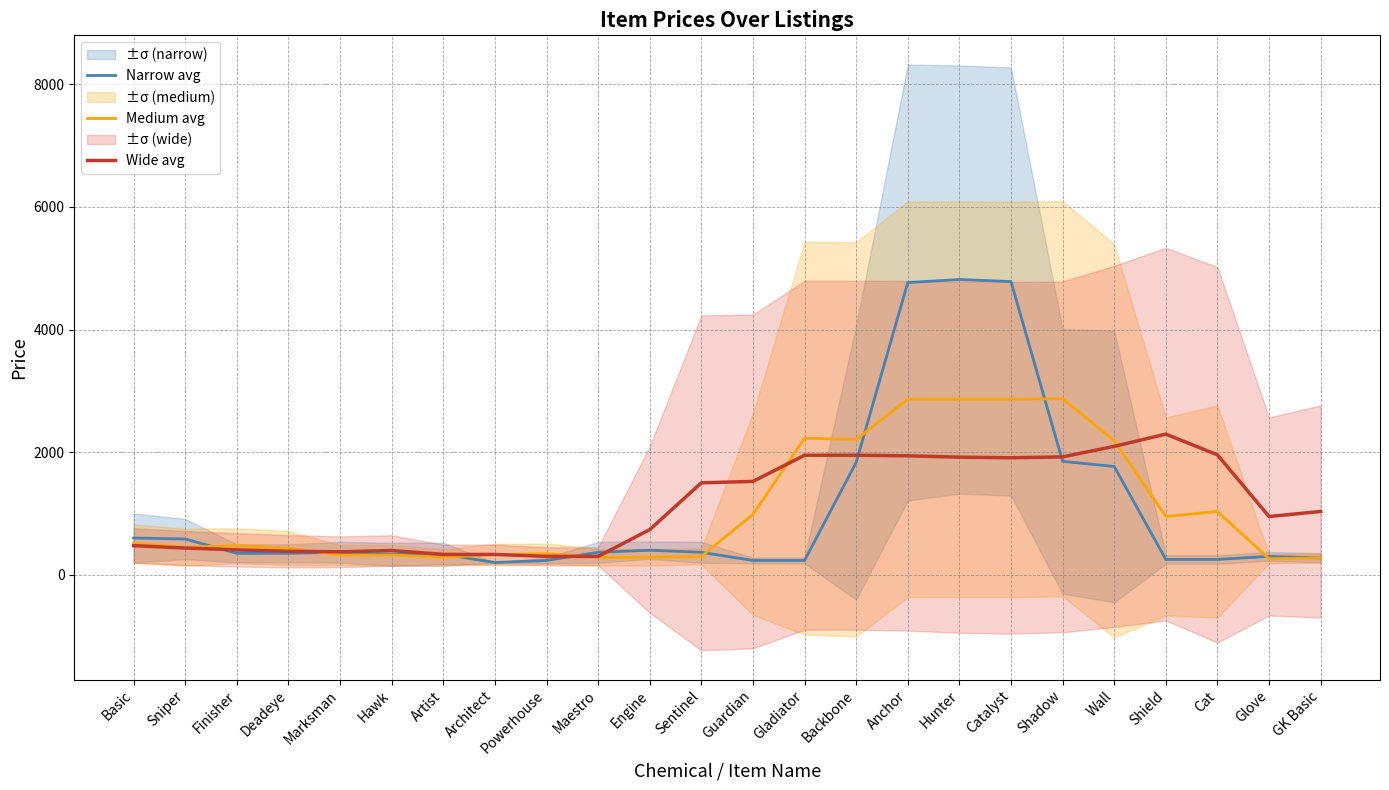

What is the label of the 1st point from the left?

Basic